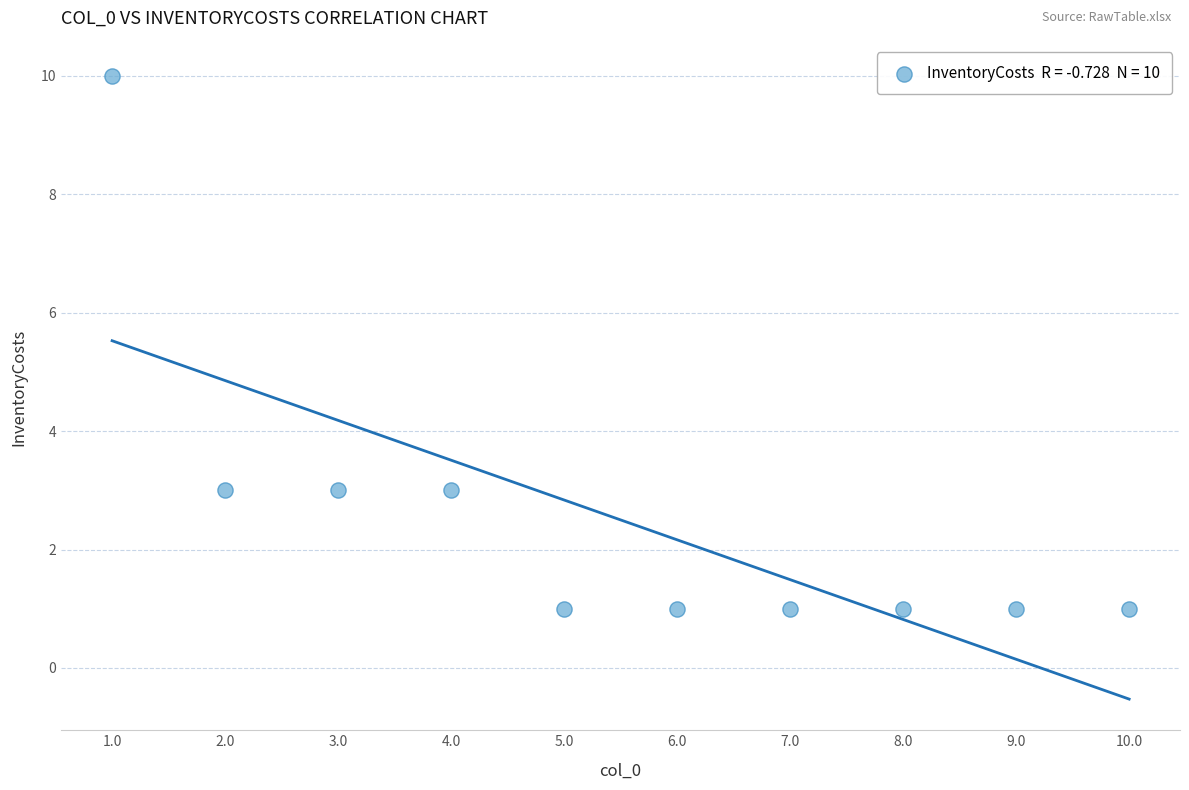

What is the range of X values (max minus min)?

9